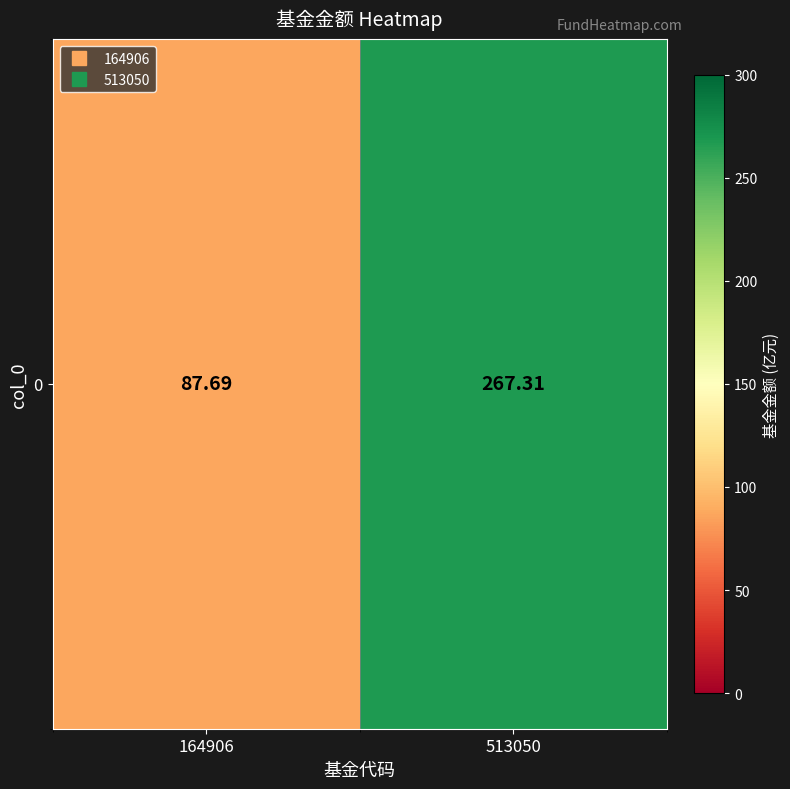

What is the ratio of the value at 164906 to the value at 513050?

0.3